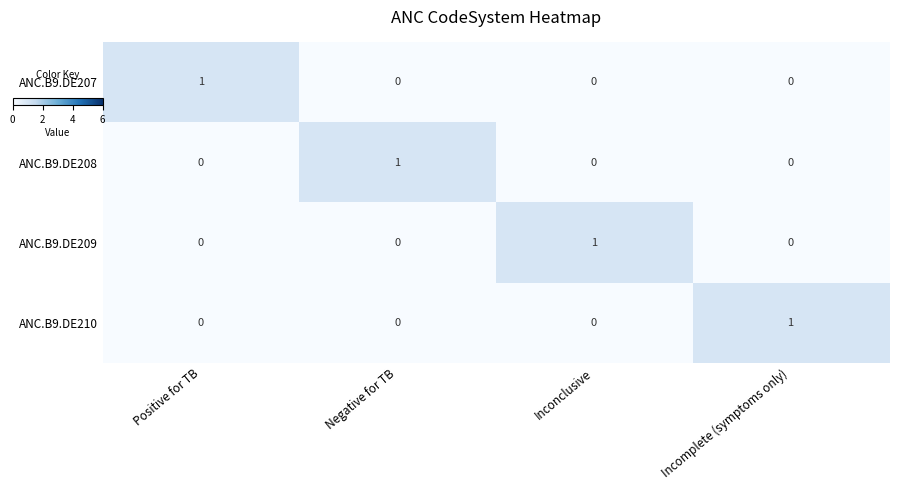

Count the ANC.B9.DE207 values in the range 0 to 1.

4